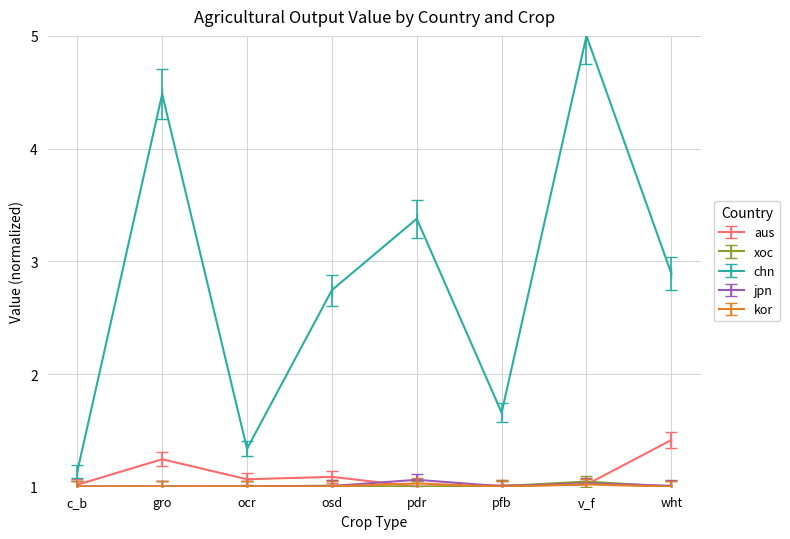

What is the sum of all xoc values?

8.1